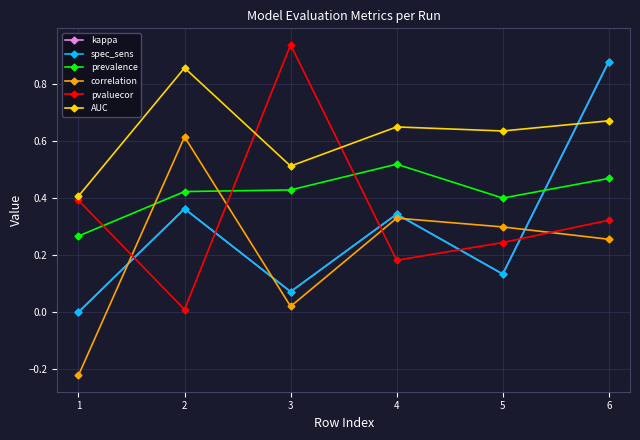

How many prevalence values are between 0 and 1?

6